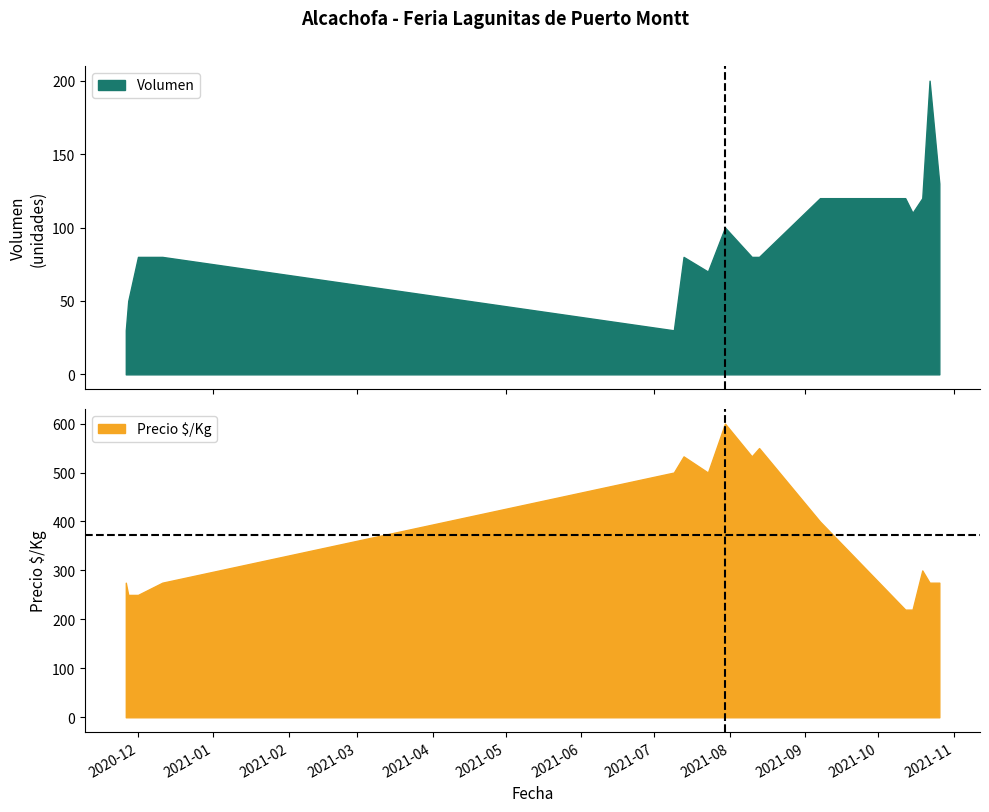

What is the difference between the maximum and minimum values in the Volumen series?

170